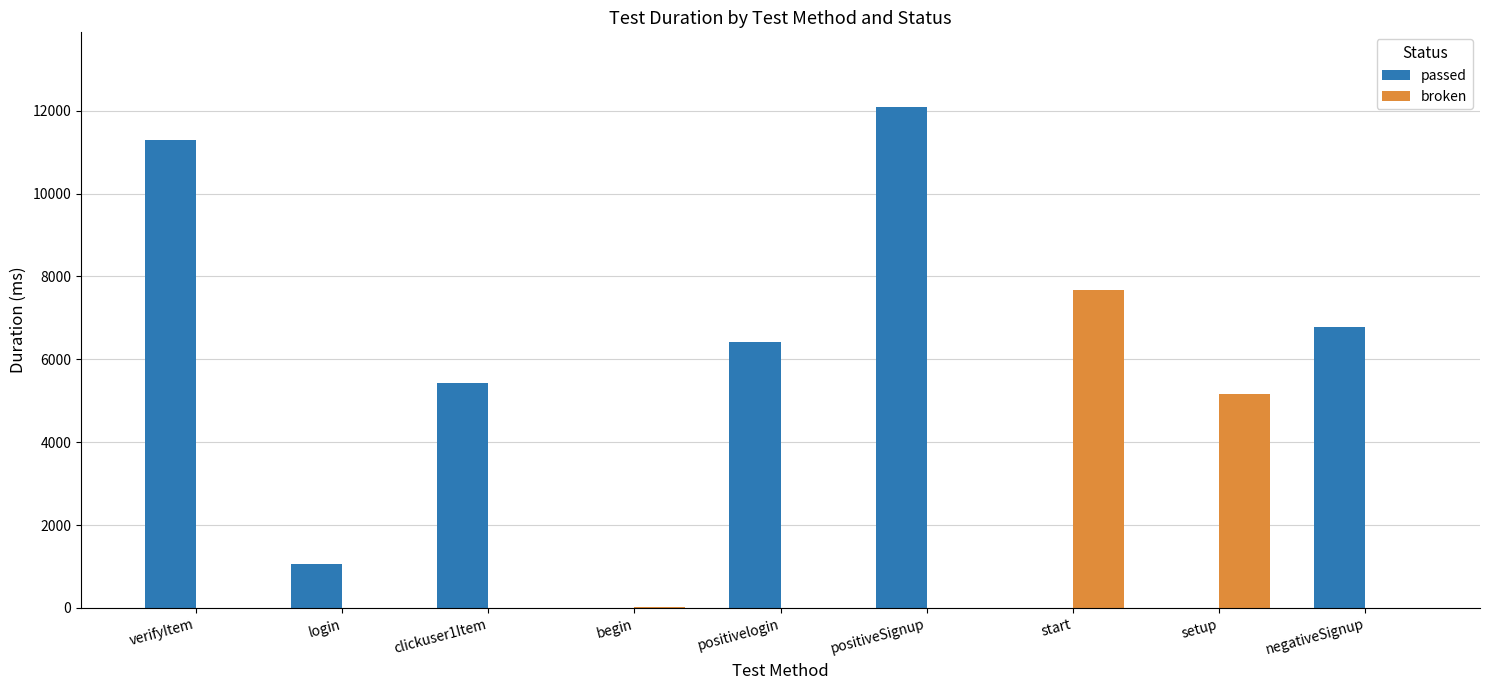

At which label does passed reach its peak?

positiveSignup